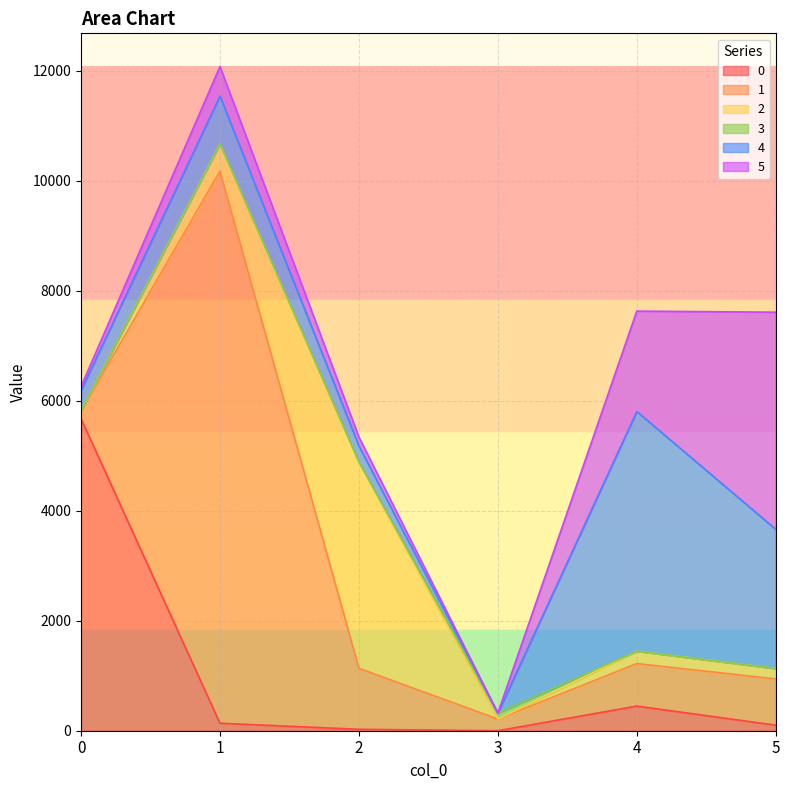

What is the spread (max minus min) of values at 2?

3750